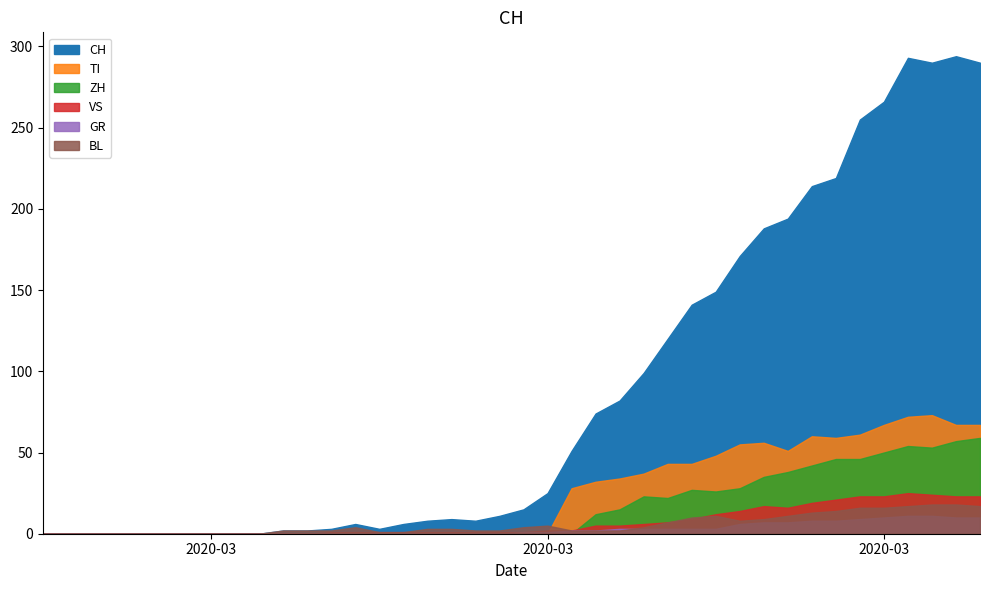

List the series in order of their peak value, highest first.

CH, TI, ZH, VS, BL, GR